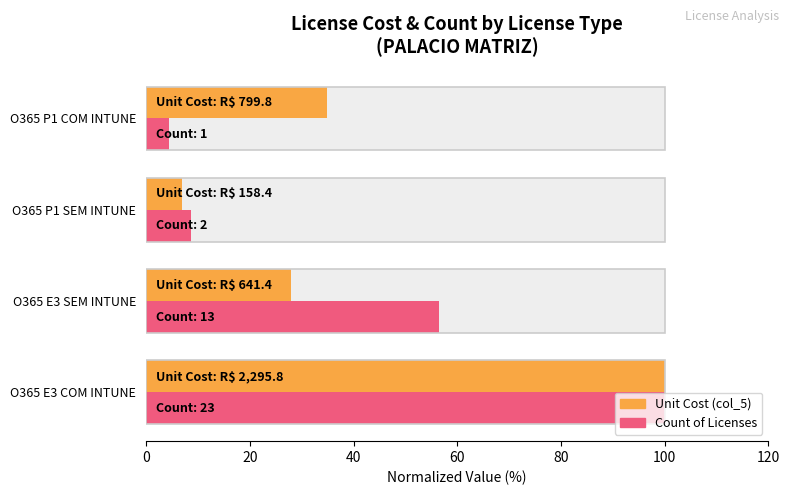

What is the difference between the maximum and minimum values in the Unit Cost (normalized) series?

93.1